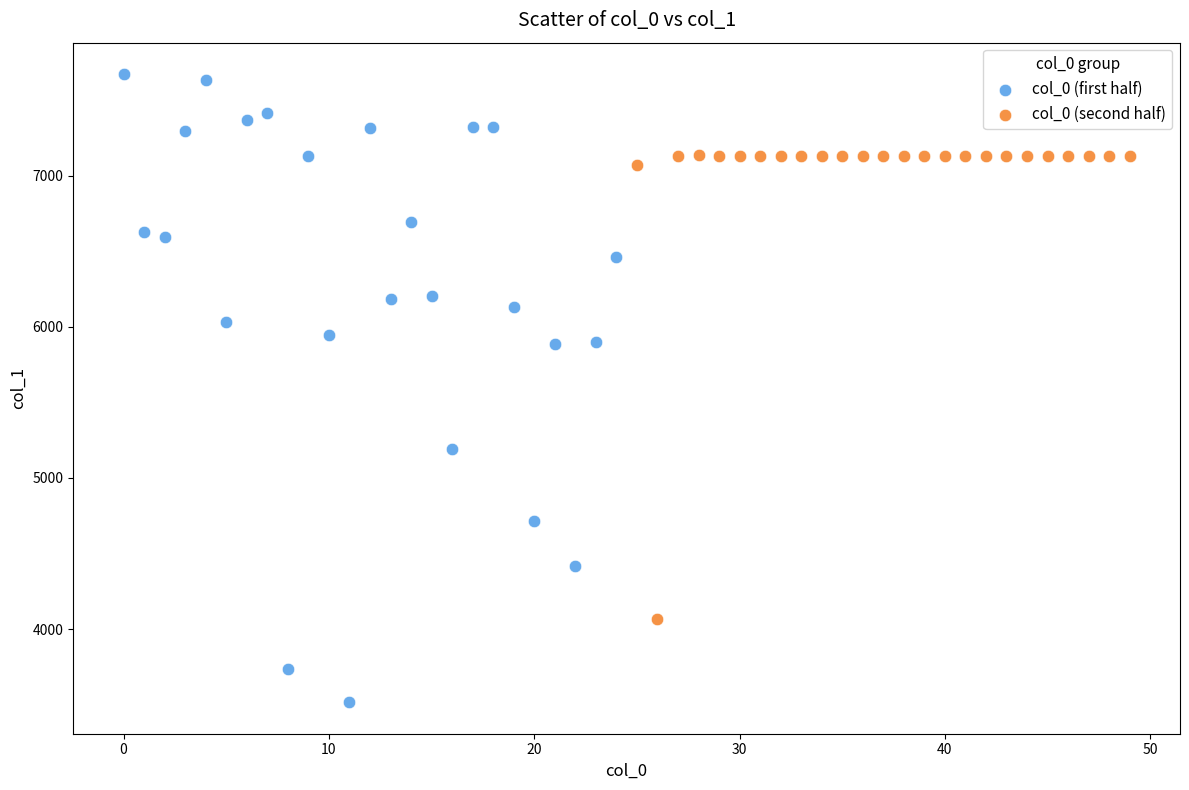

Which series has the widest spread of Y values?

col_0 (first half)